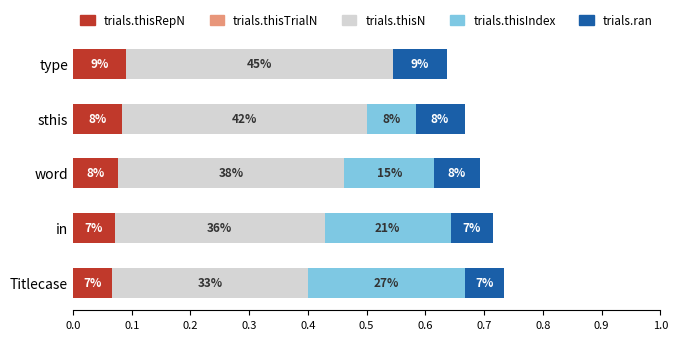

How many trials.ran values are between 0 and 1?

5